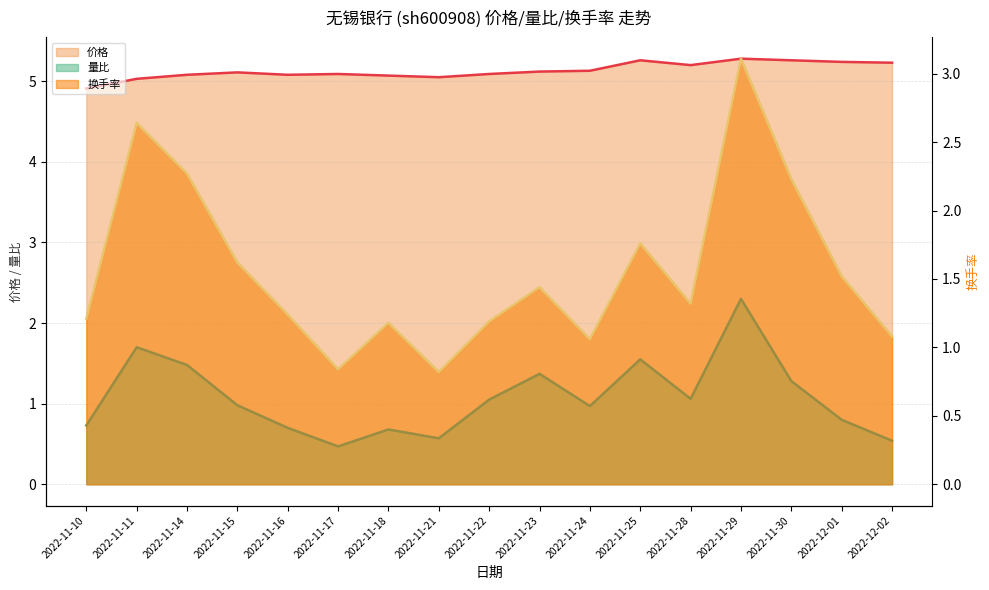

In 量比, how many points are lower than both neighbors (excluding endpoints)?

4